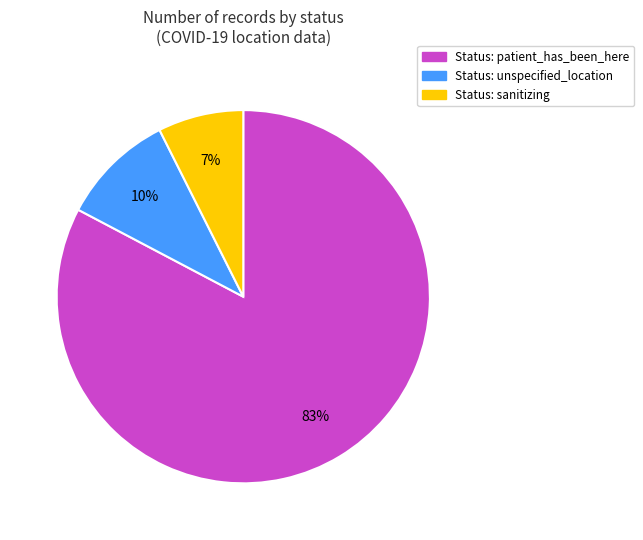

Is there a majority slice in this chart?

Yes